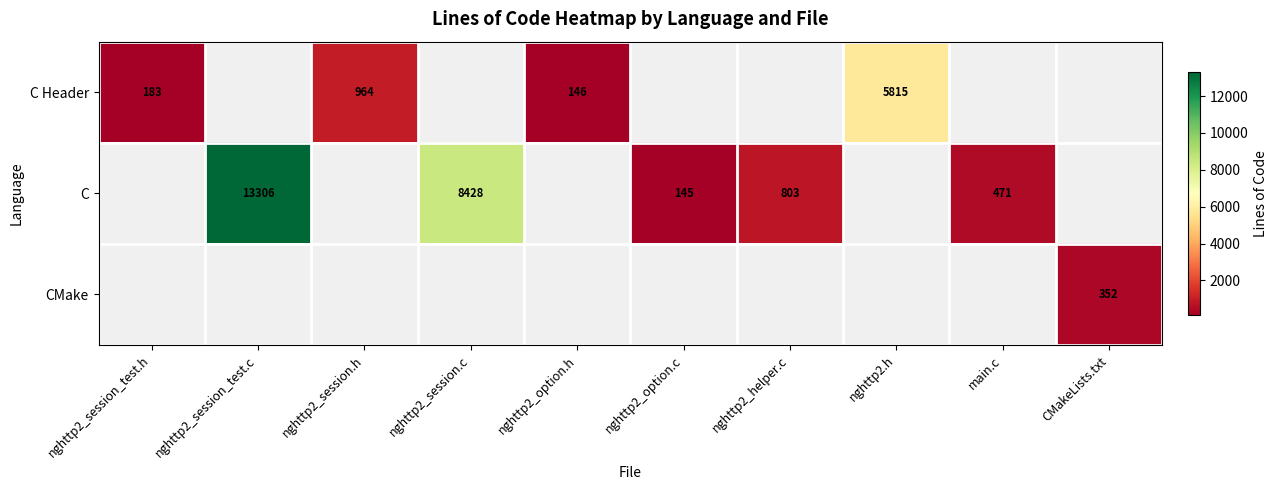

True or false: C Header has a value of 315 at nghttp2_session_test.h.

False